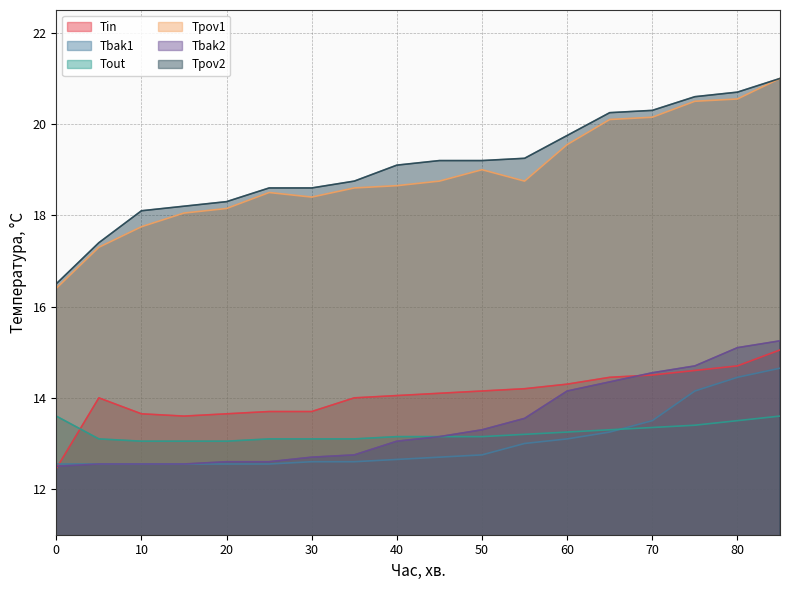

True or false: Tpov2 and Tpov1 intersect in this chart.

False